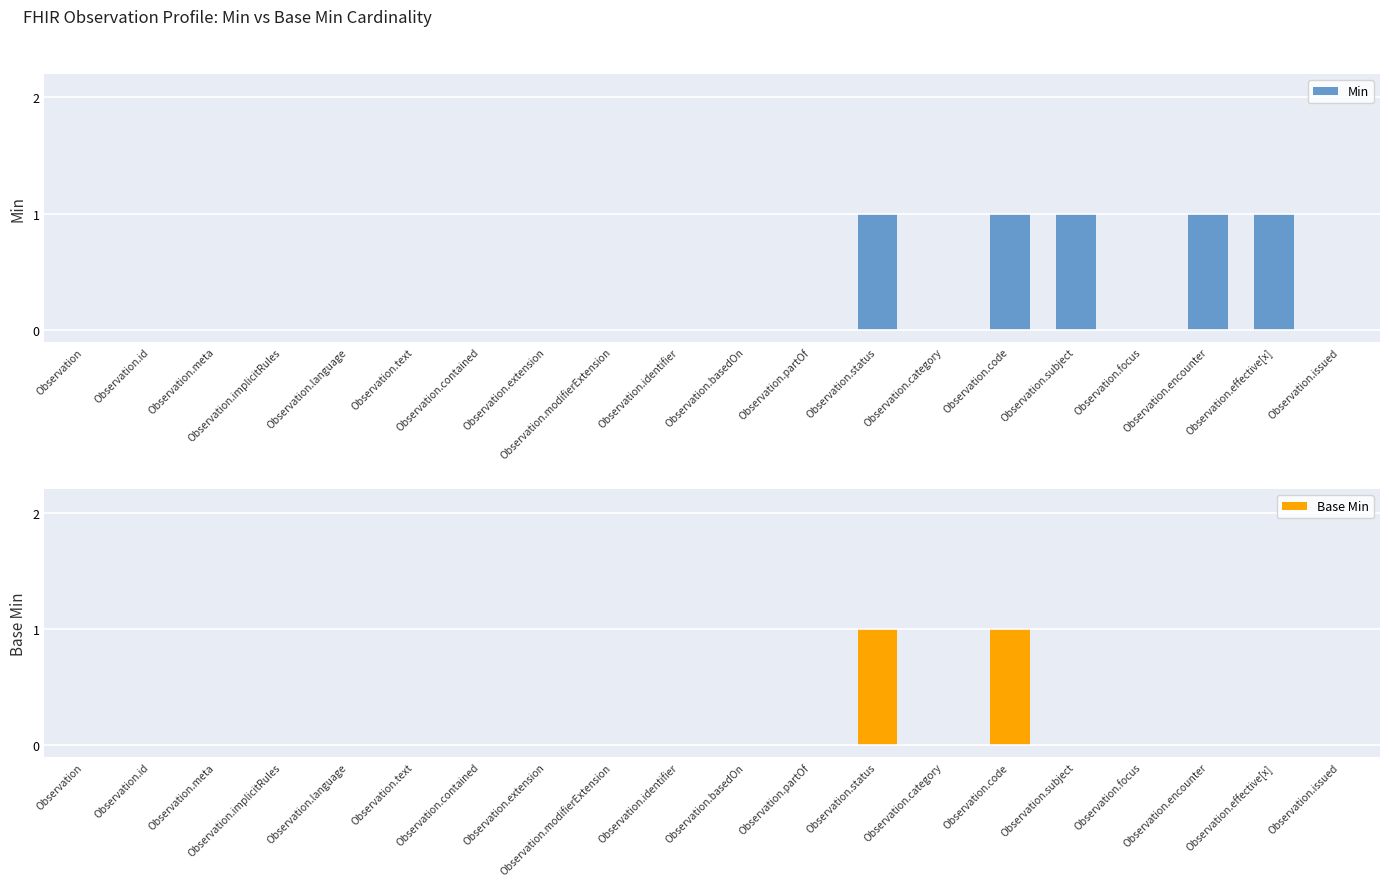

What is the value of the Min bar at the 18th from the left?

1